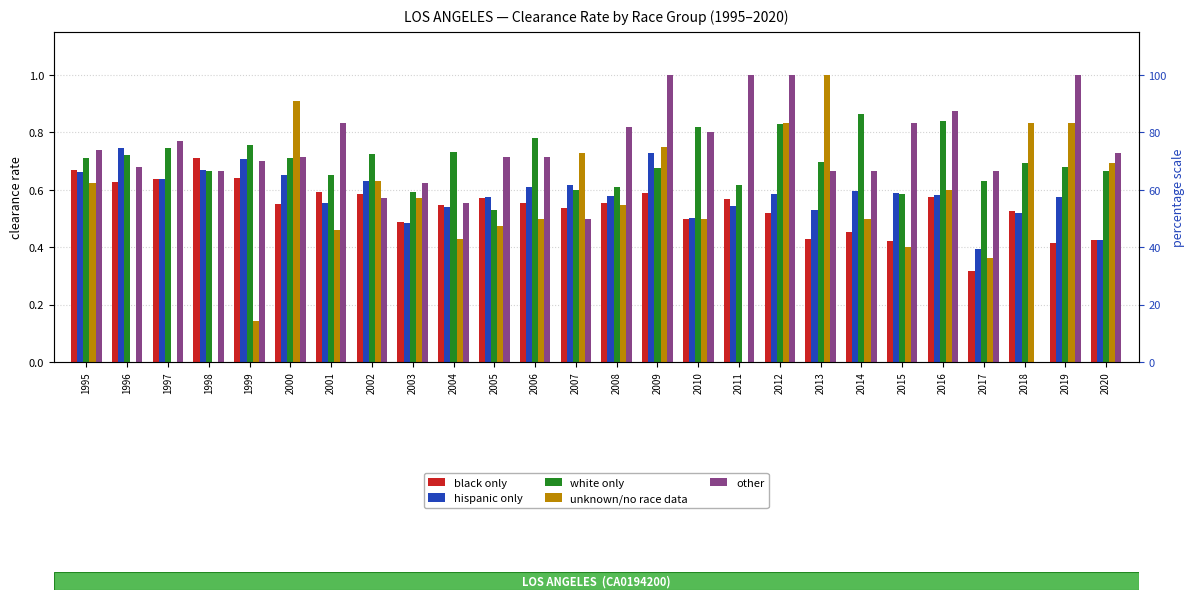

What is the value of the hispanic only bar at the 18th from the left?

0.6